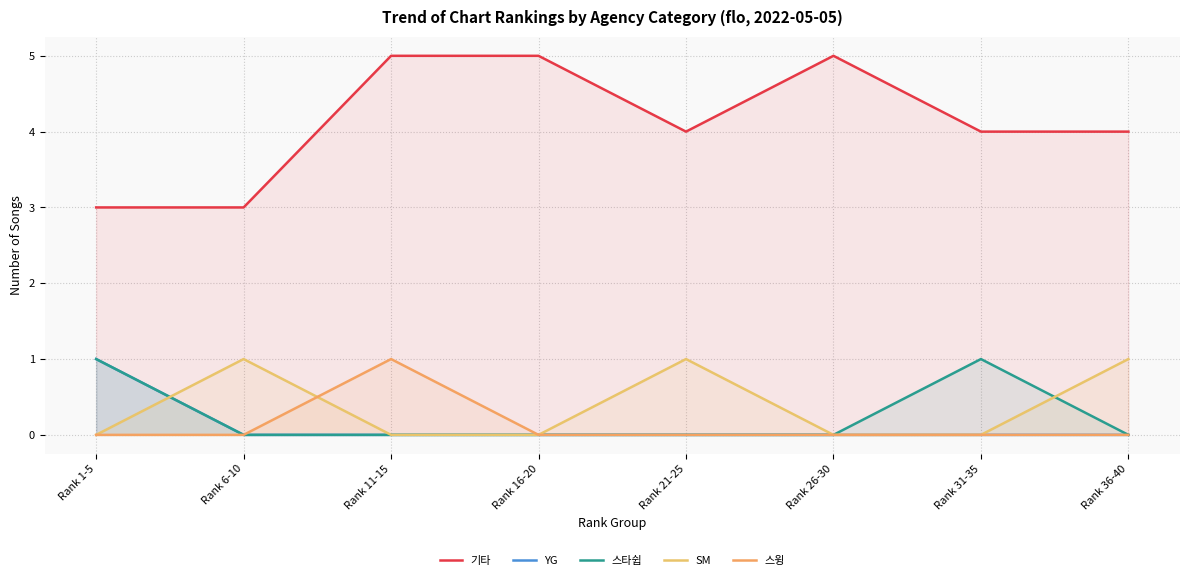

What is the difference between the highest and lowest values at Rank 16-20?

5